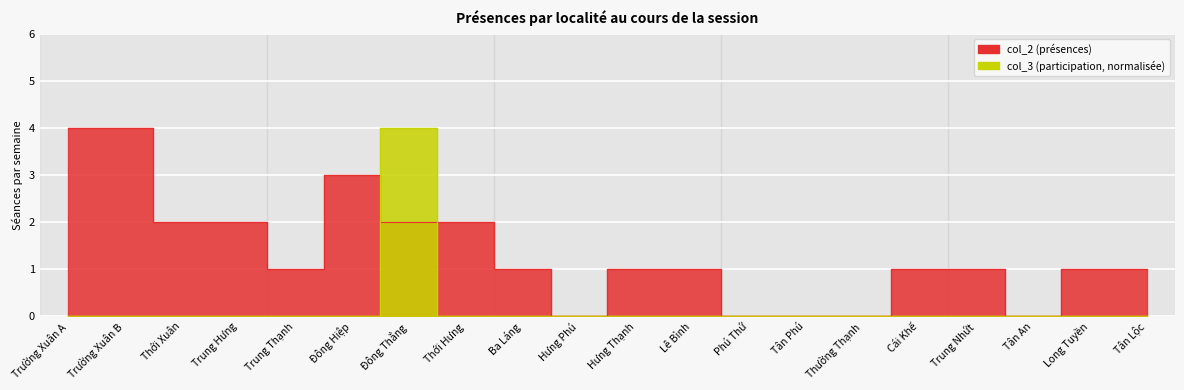

What is the spread (max minus min) of values at Trung Nhứt?

1